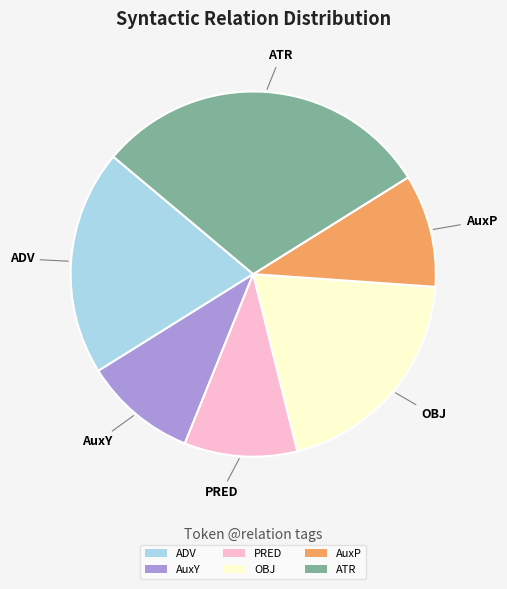

Approximately how many times larger is the value at ADV compared to AuxP?

2.0